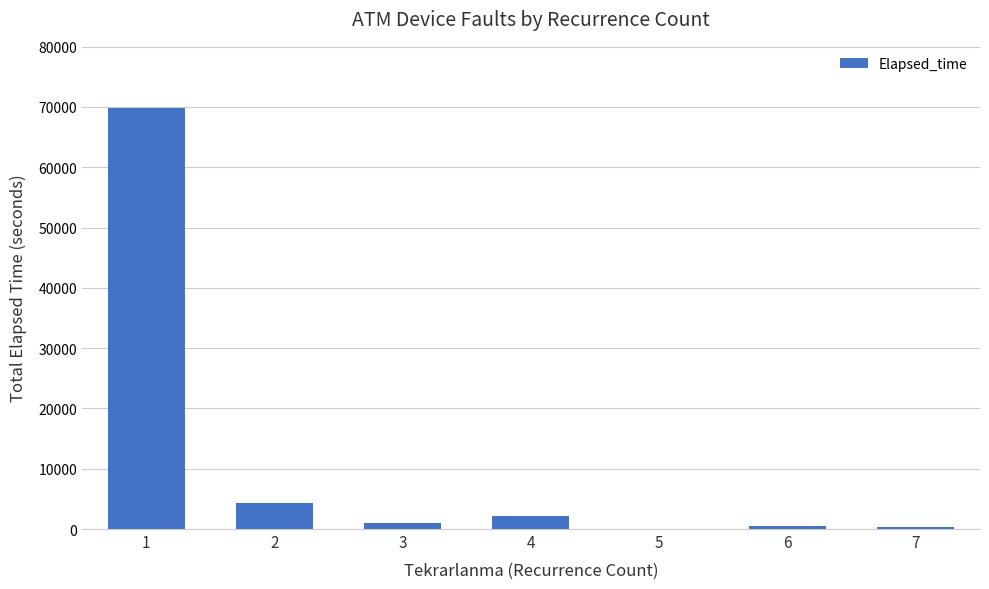

The value at 4 is 2205. True or false?

True